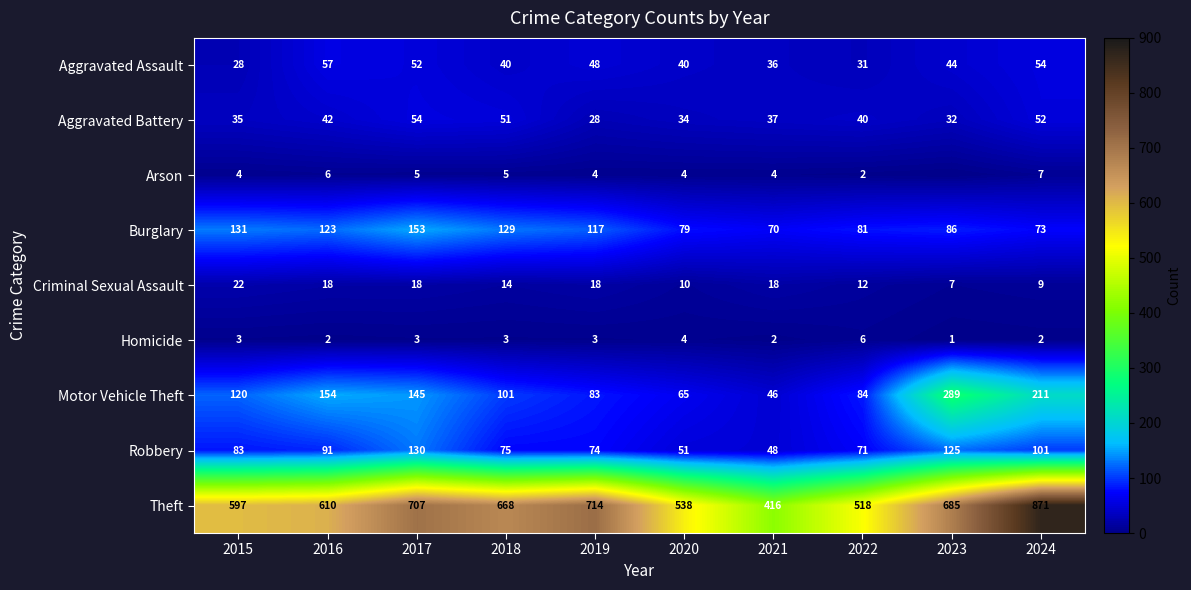

What is the difference between the Criminal Sexual Assault values at 2024 and 2016?

9